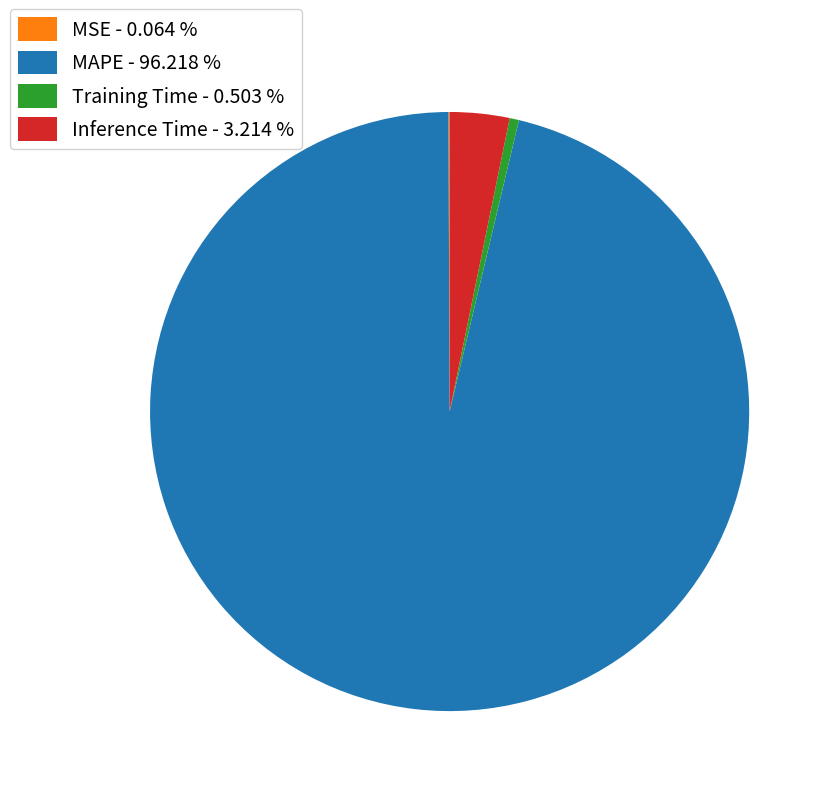

Between Inference Time - 3.214 % and Training Time - 0.503 %, which is larger?

Inference Time - 3.214 %